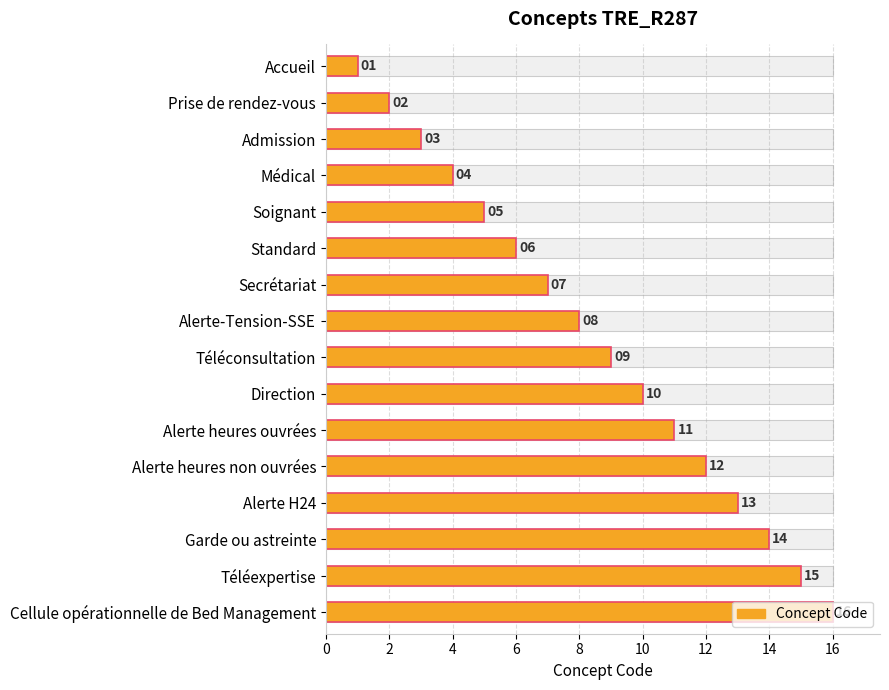

How many values are below 9?

8